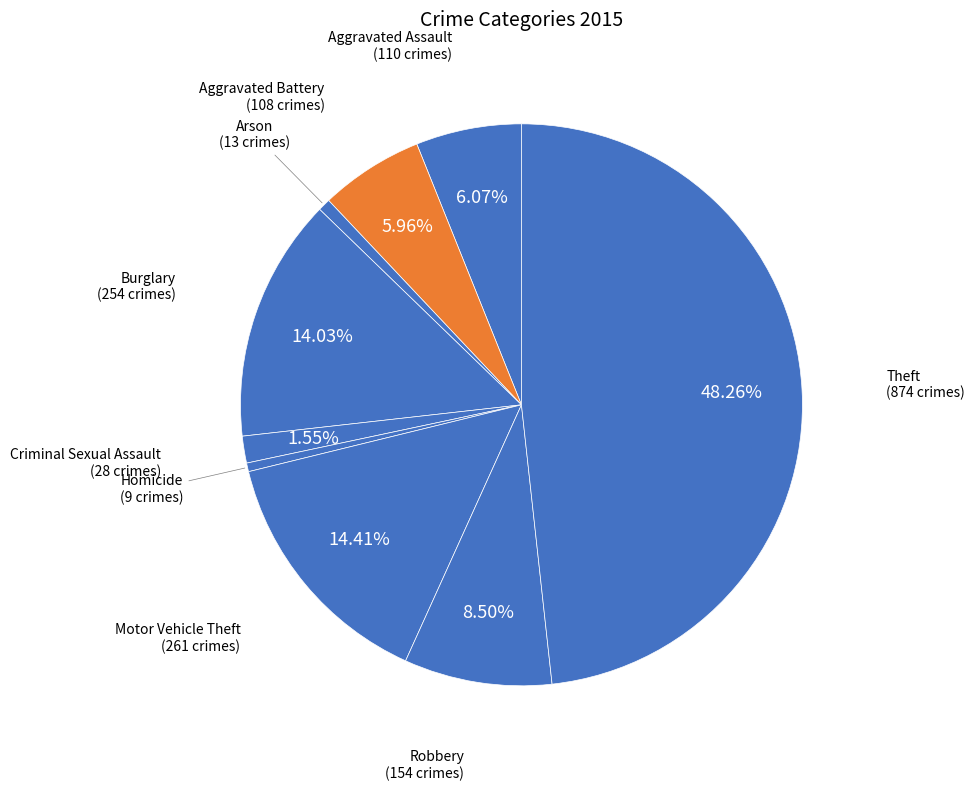

How many slices are in this pie chart?

9